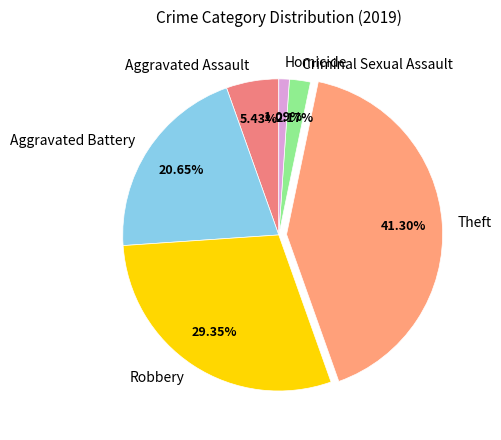

Combined, what portion of the pie is Aggravated Battery and Aggravated Assault?

26.1%